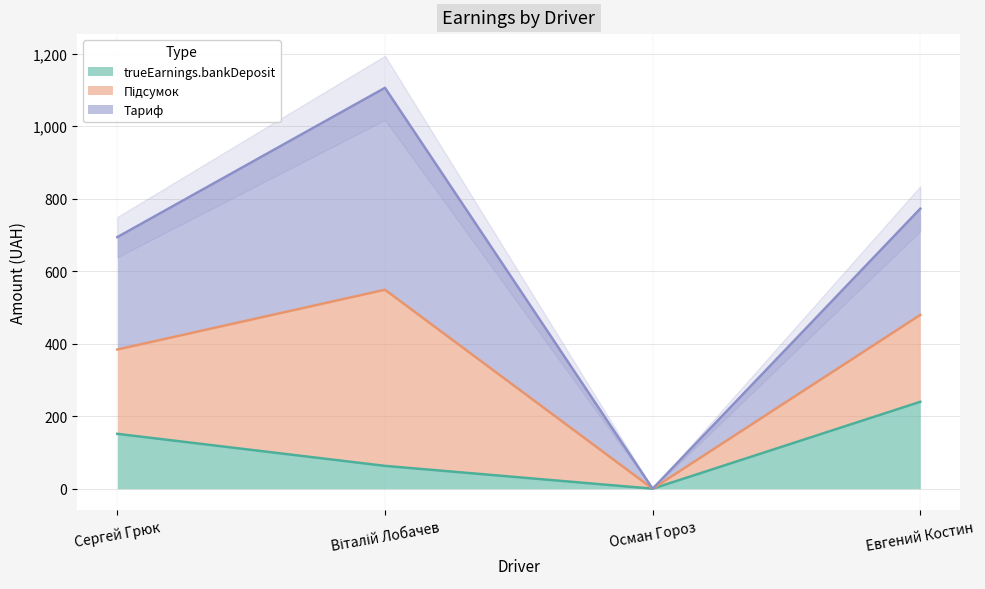

The value of trueEarnings.bankDeposit at Евгений Костин is 105.4. True or false?

False